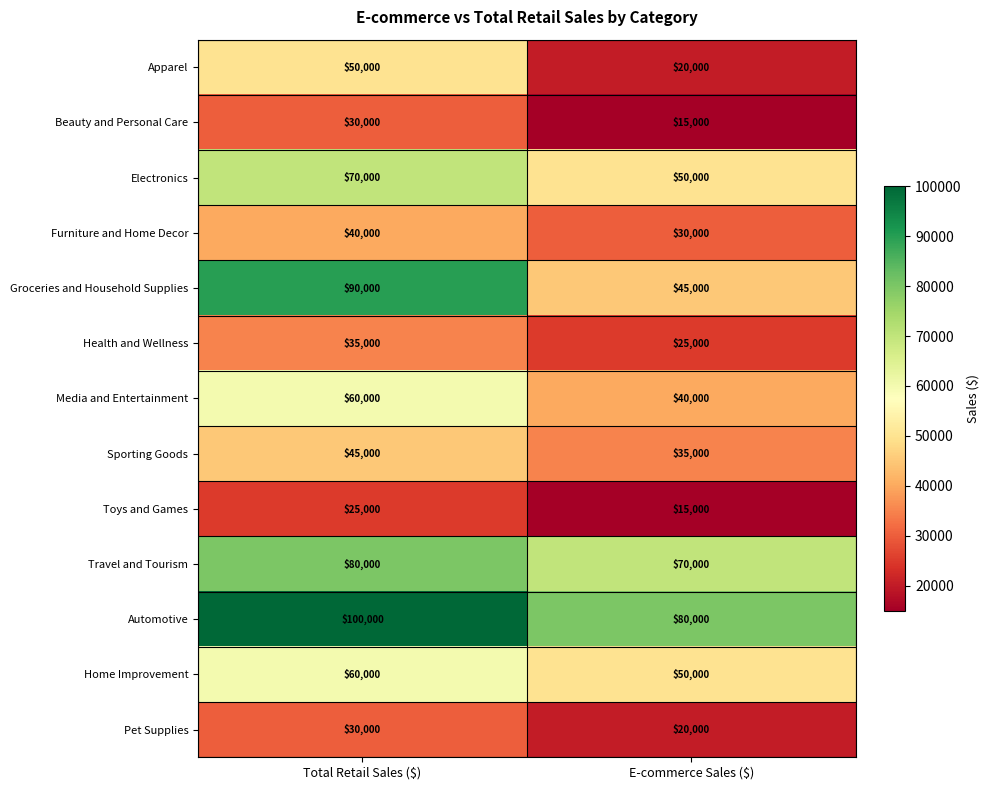

What is the sum of all Beauty and Personal Care values?

45000